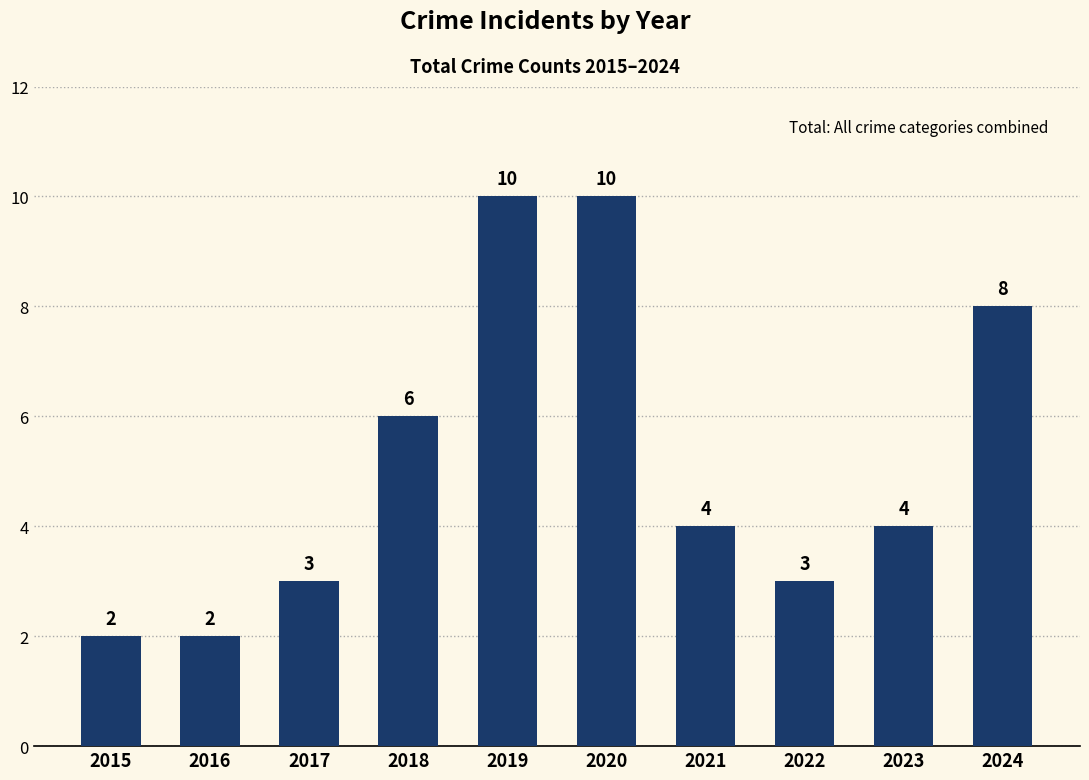

What is the greatest value displayed?

10